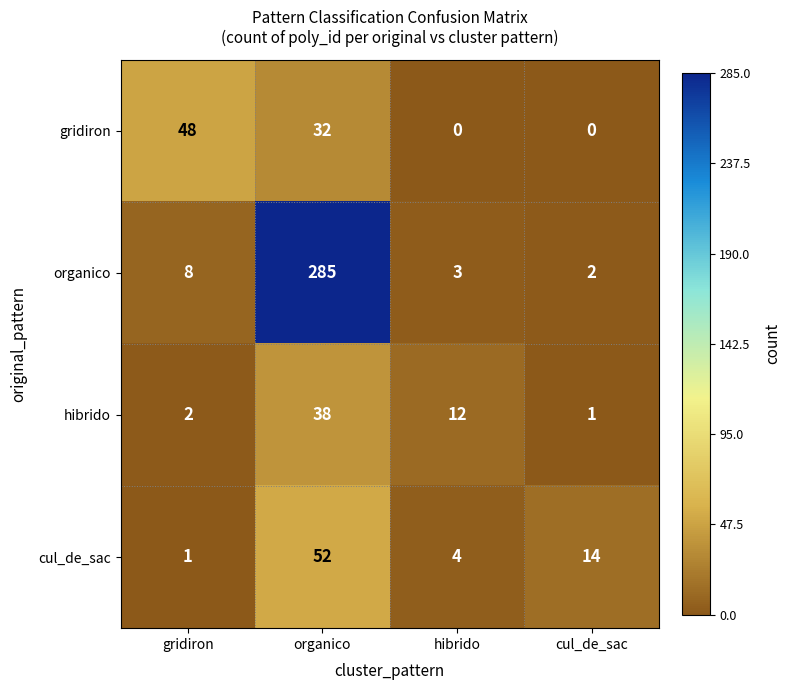

Reading left to right, list all the values displayed in this chart.

gridiron: 48	32	0	0
organico: 8	285	3	2
hibrido: 2	38	12	1
cul_de_sac: 1	52	4	14